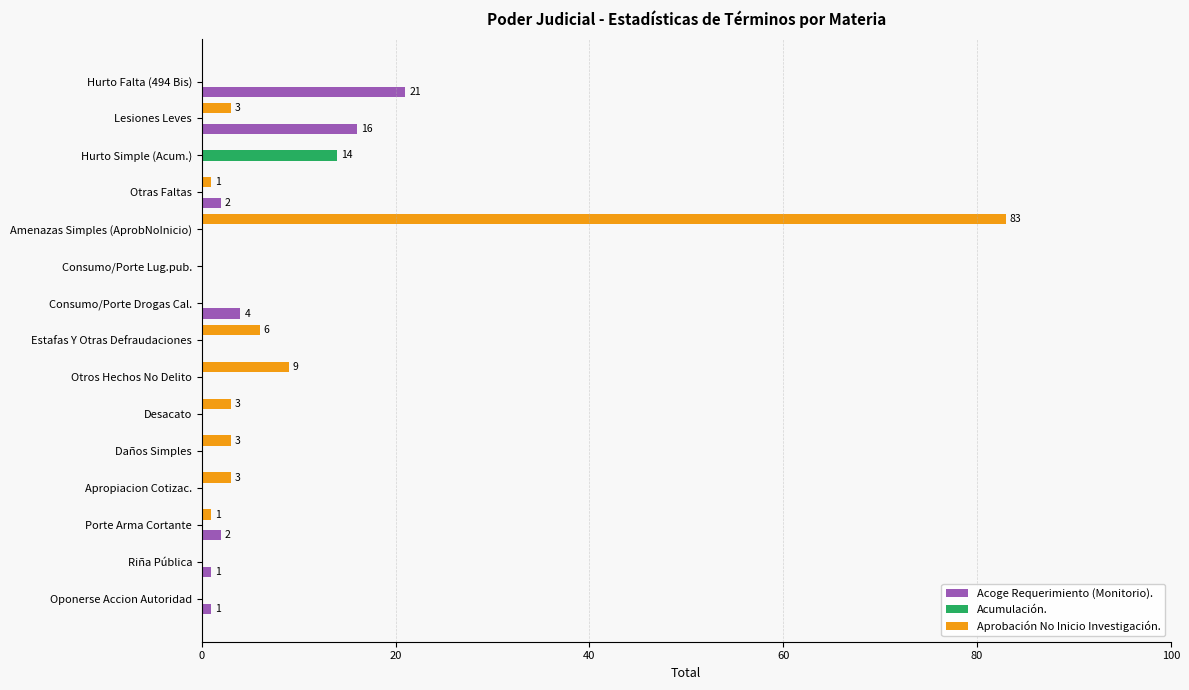

The value of Acumulación. at Porte Arma Cortante is -5. True or false?

False